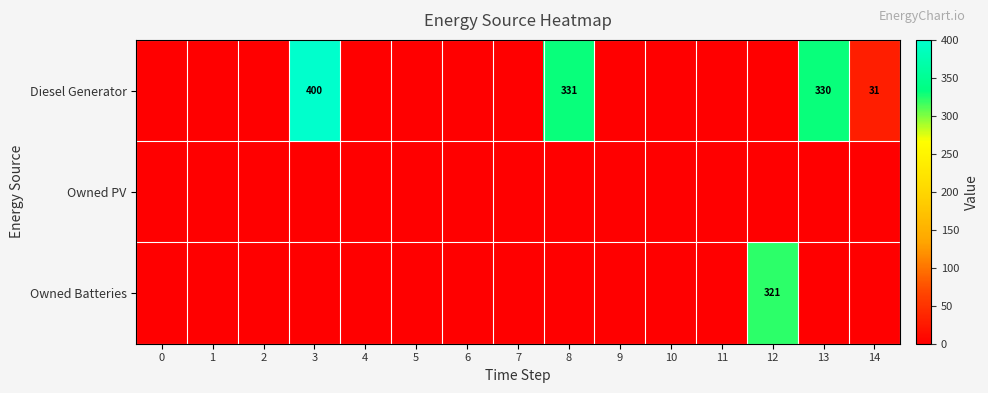

At how many categories does at least one series exceed 39?

4